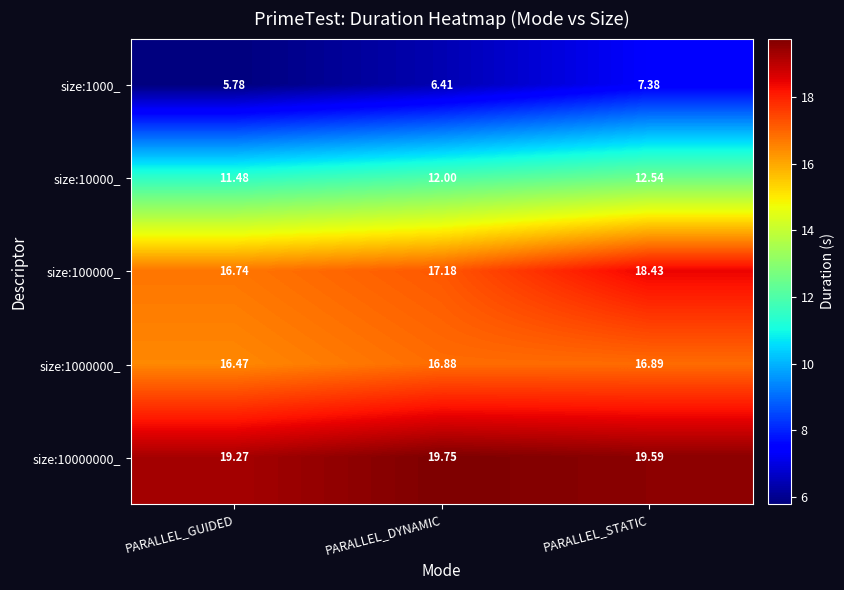

Where is size:10000000_ nearest to the value 19?

PARALLEL_GUIDED